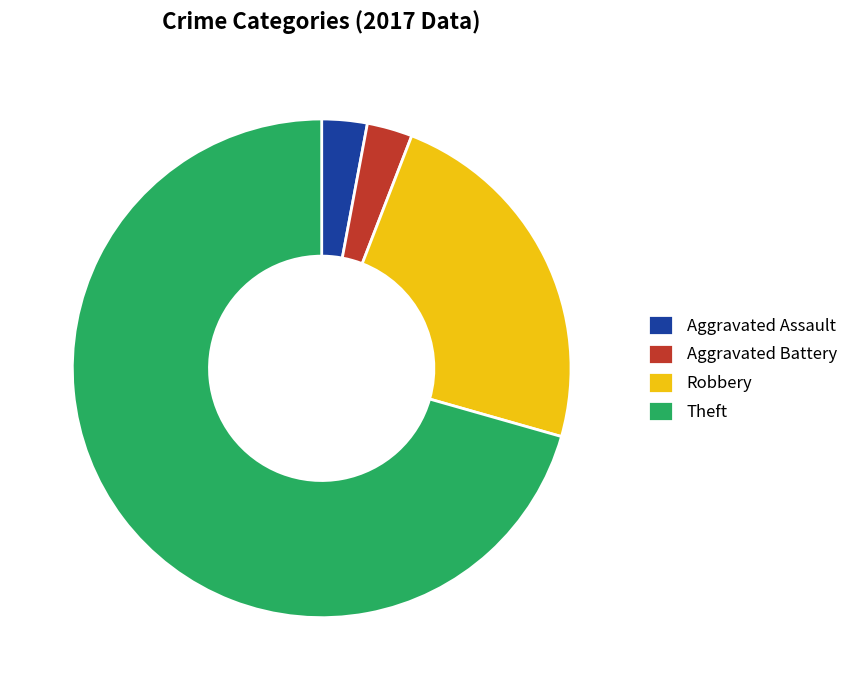

Is Aggravated Battery the majority of the pie?

No